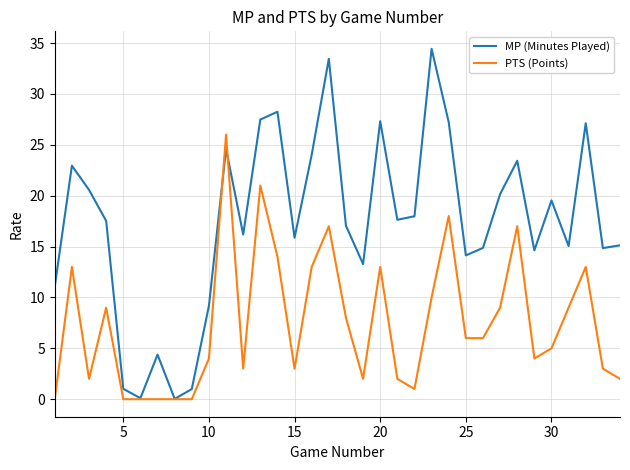

Which series has the largest total across all categories?

MP (Minutes Played)